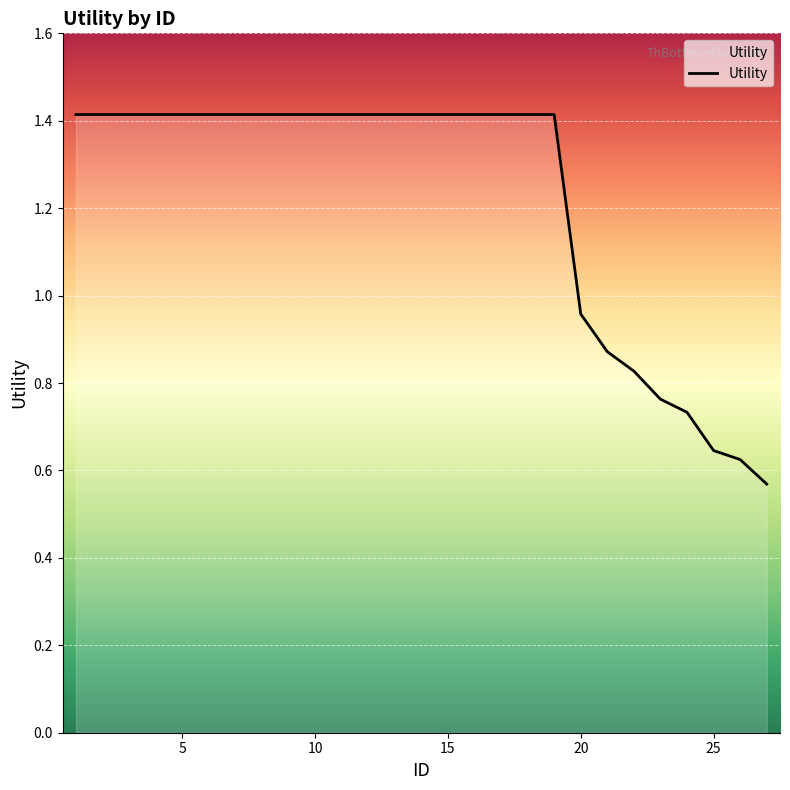

What is the greatest value displayed?

1.4